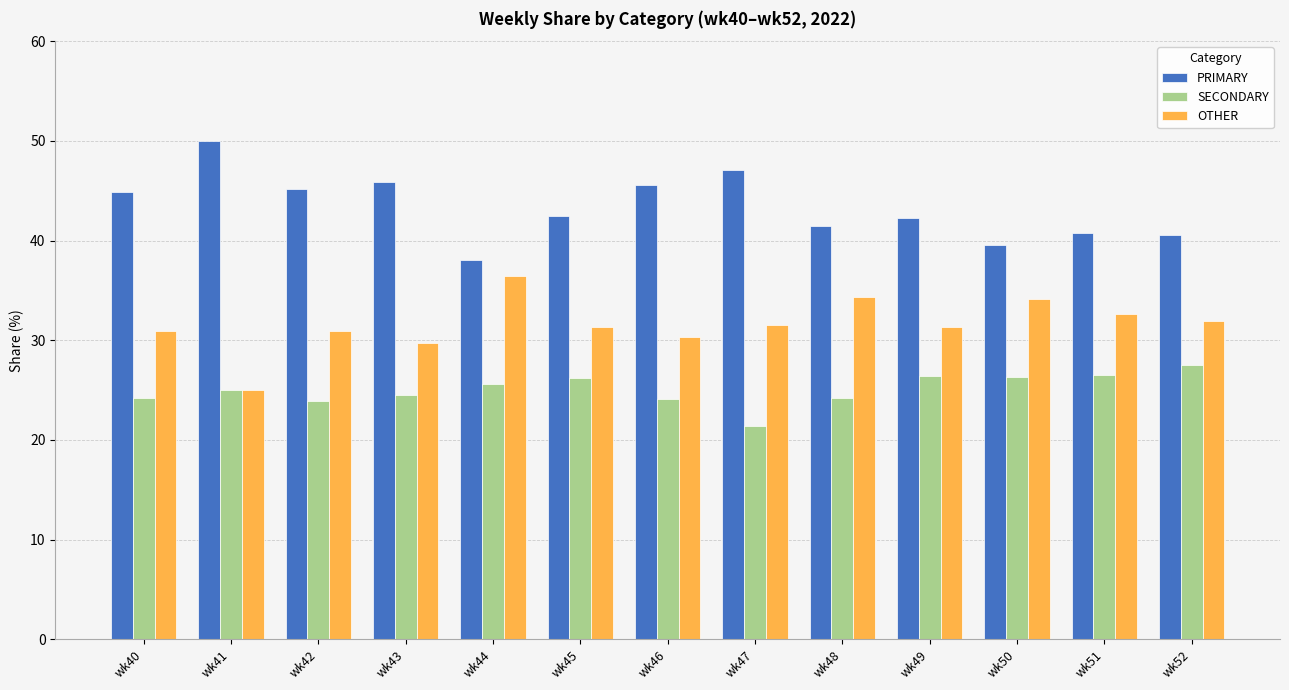

Is it true that SECONDARY equals 15.8 at wk41?

False